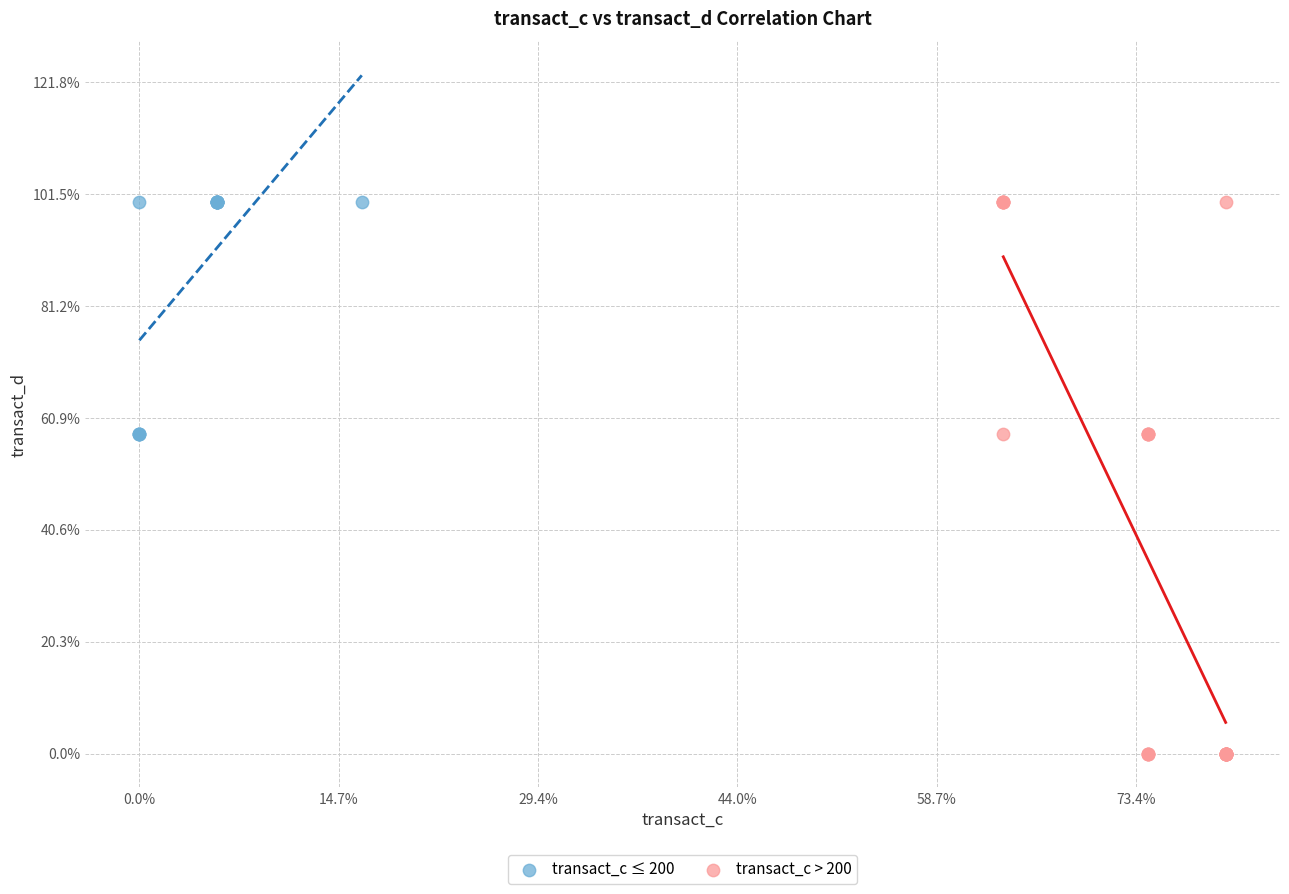

What are all the series names shown in the legend?

transact_c ≤ 200, transact_c > 200